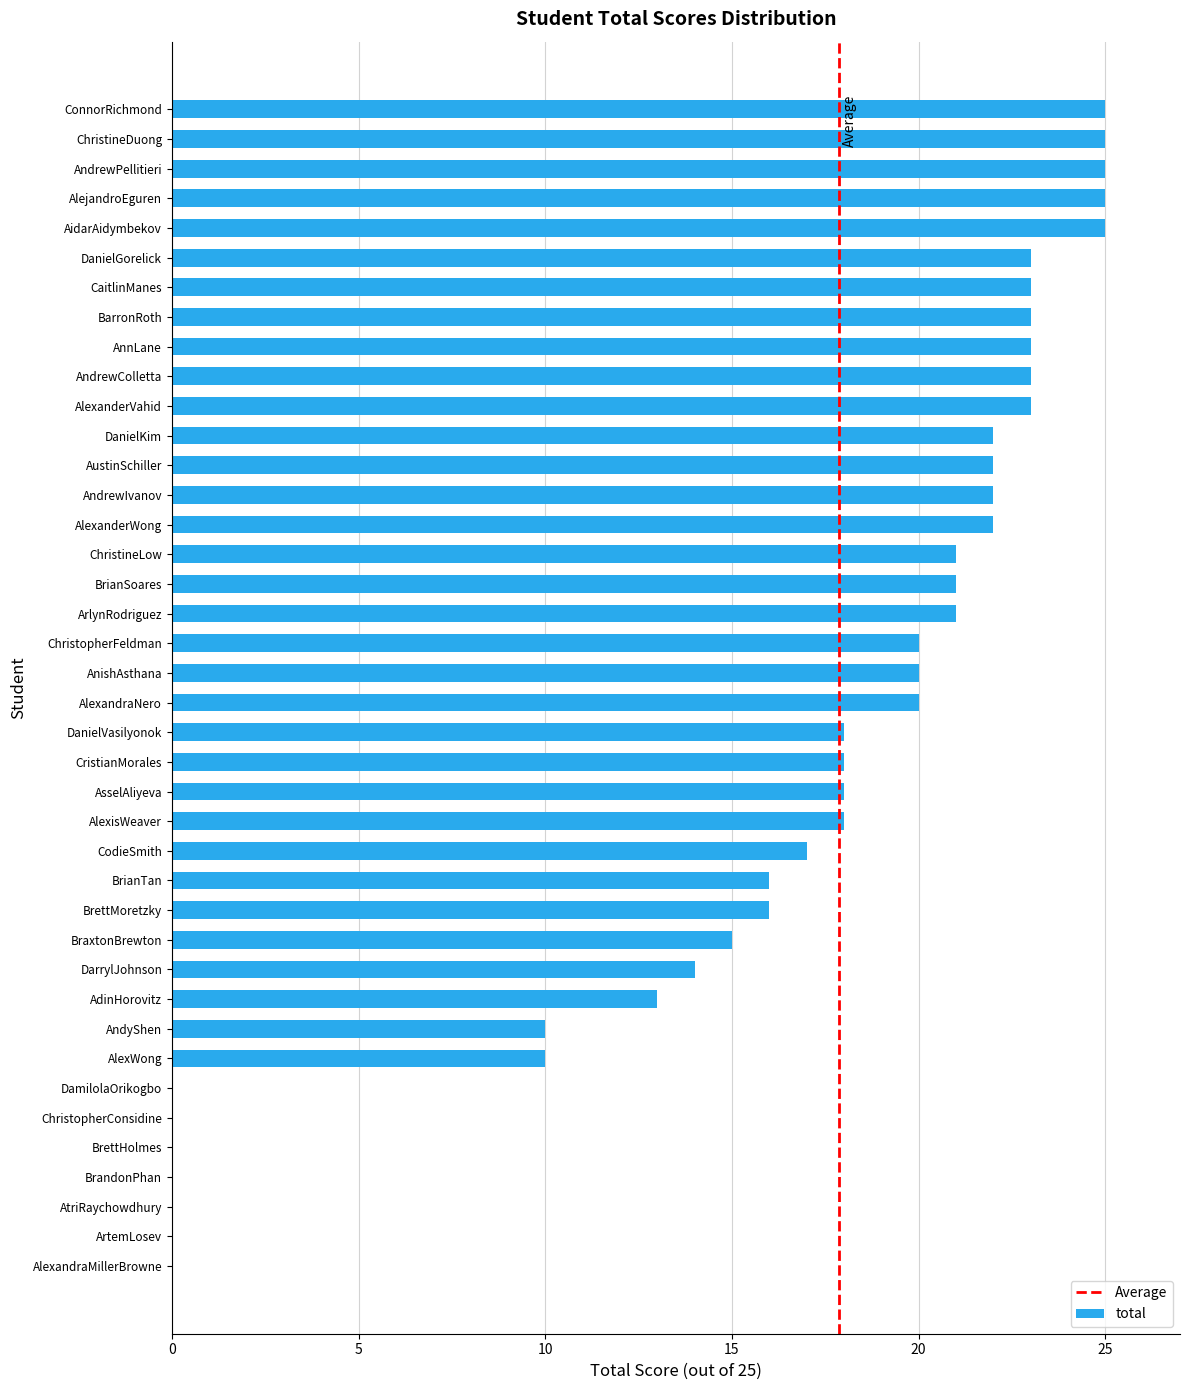

What is the change in value from ArtemLosev to DanielGorelick?

+23